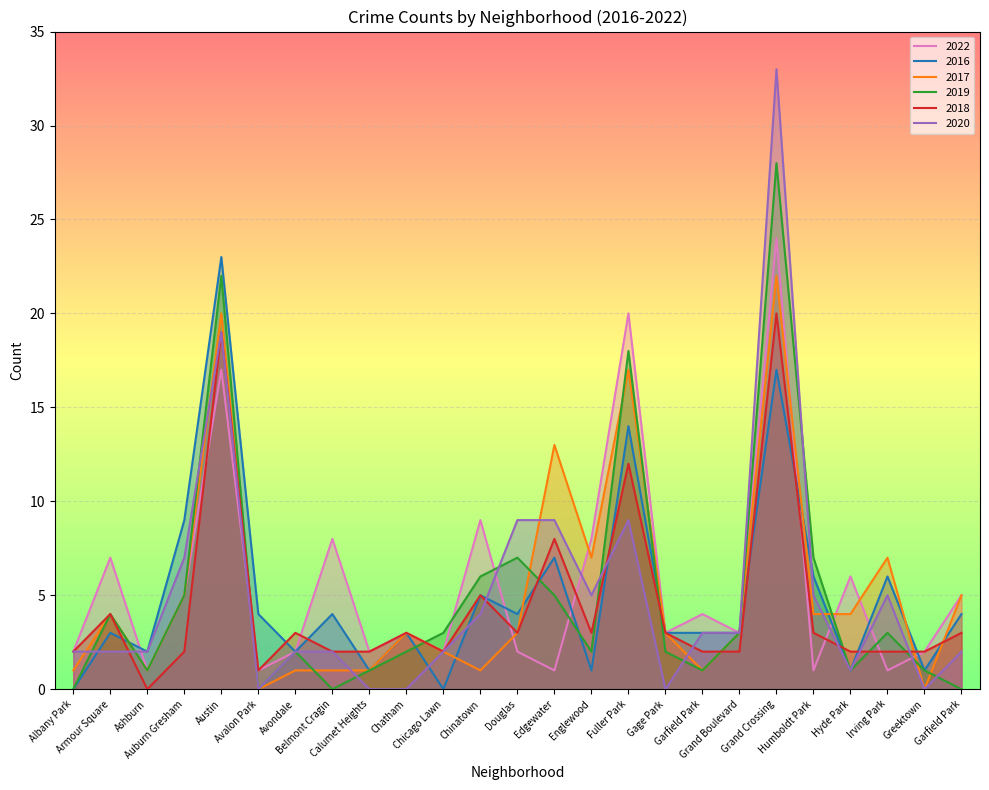

Is it true that 2018 equals 1 at Hyde Park?

False